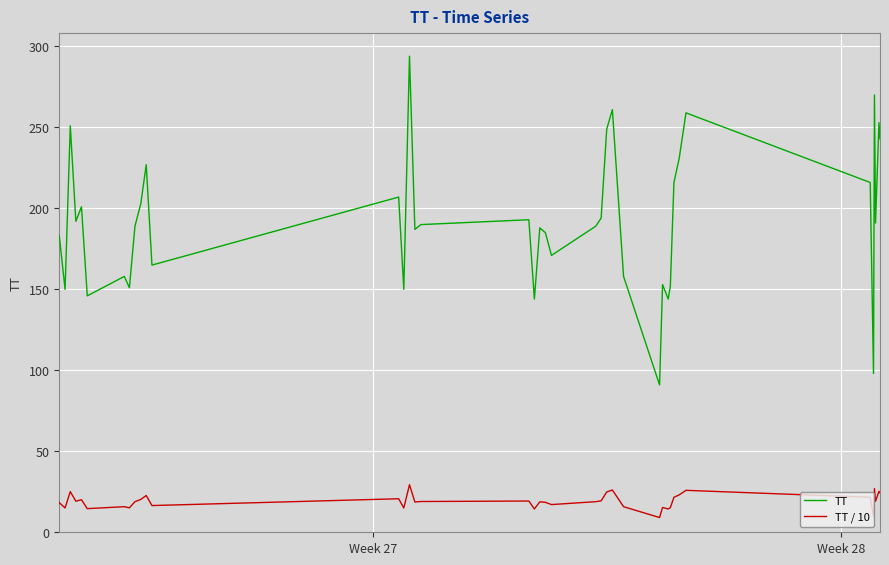

Which series has the largest range (max minus min)?

TT